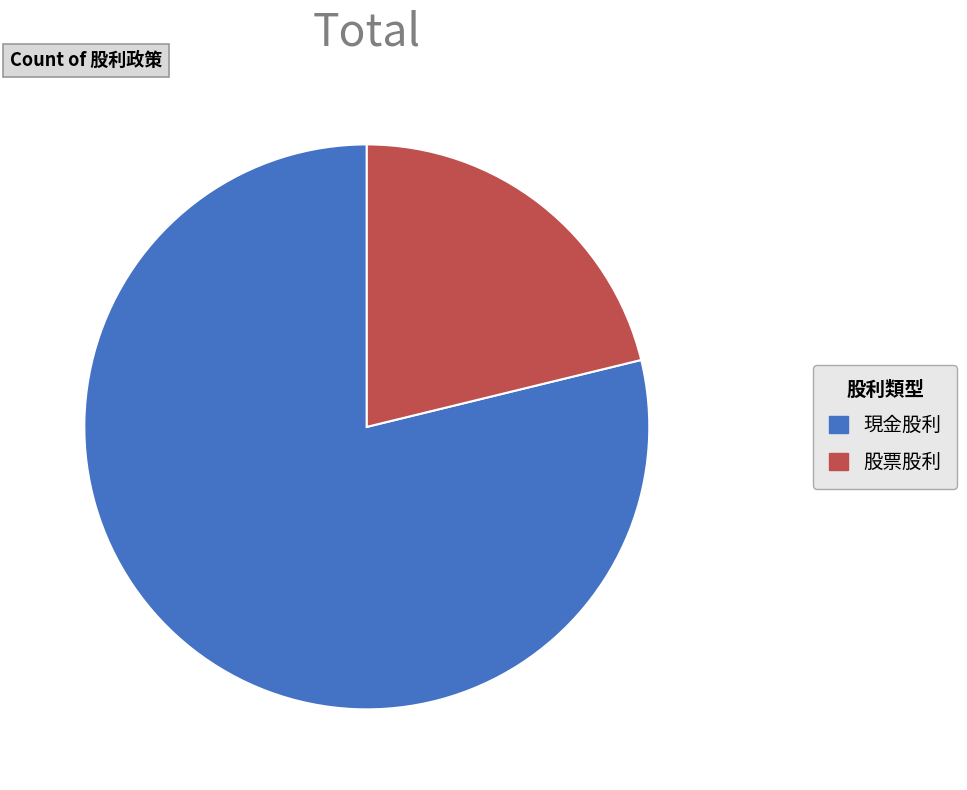

Rank the categories by value from lowest to highest.

股票股利, 現金股利